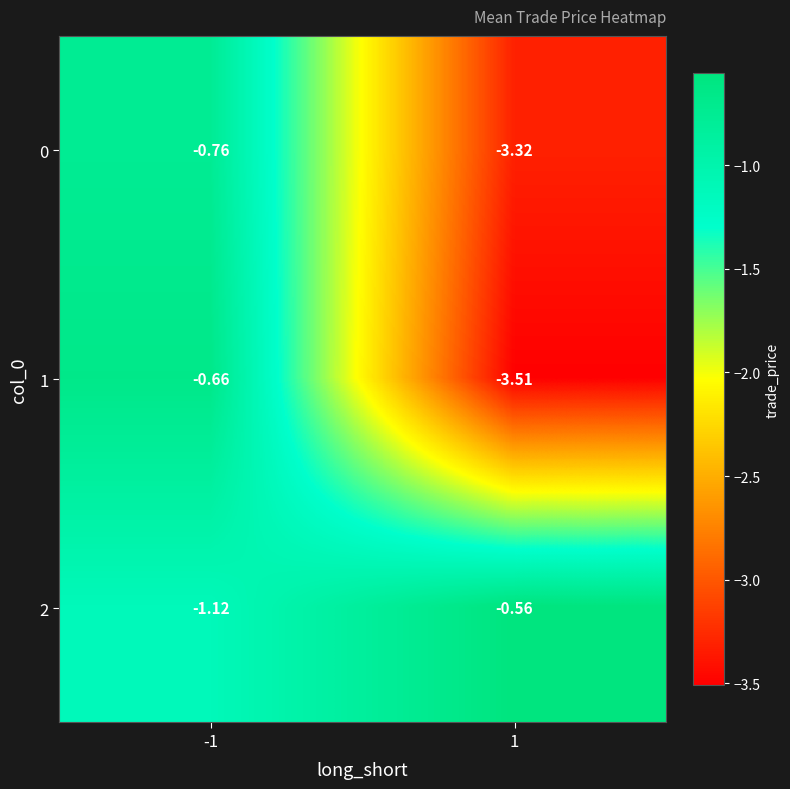

How many categories are shown in the chart?

2